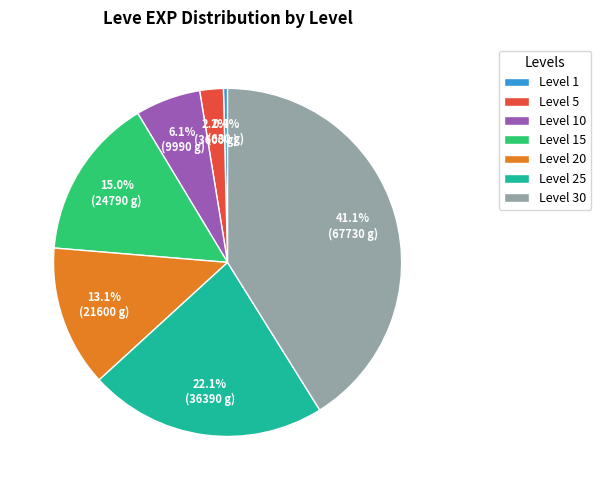

To the nearest percent, what is the difference between the Level 5 and Level 25 slice percentages?

20%